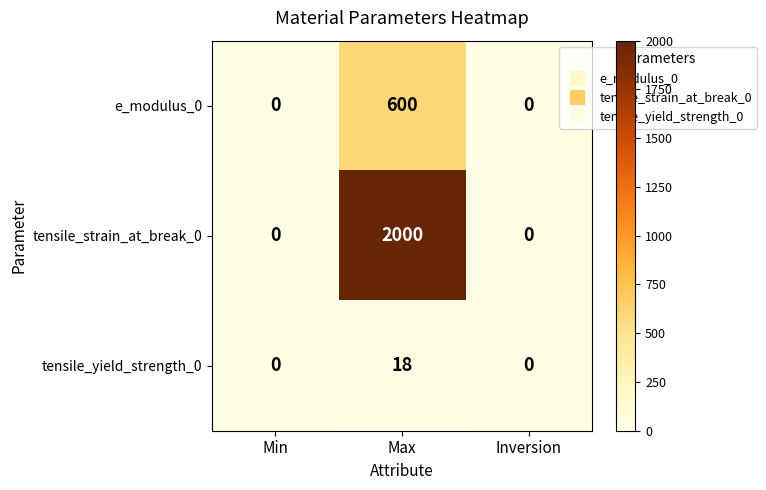

Between Max and Inversion, which series saw the biggest shift?

tensile_strain_at_break_0